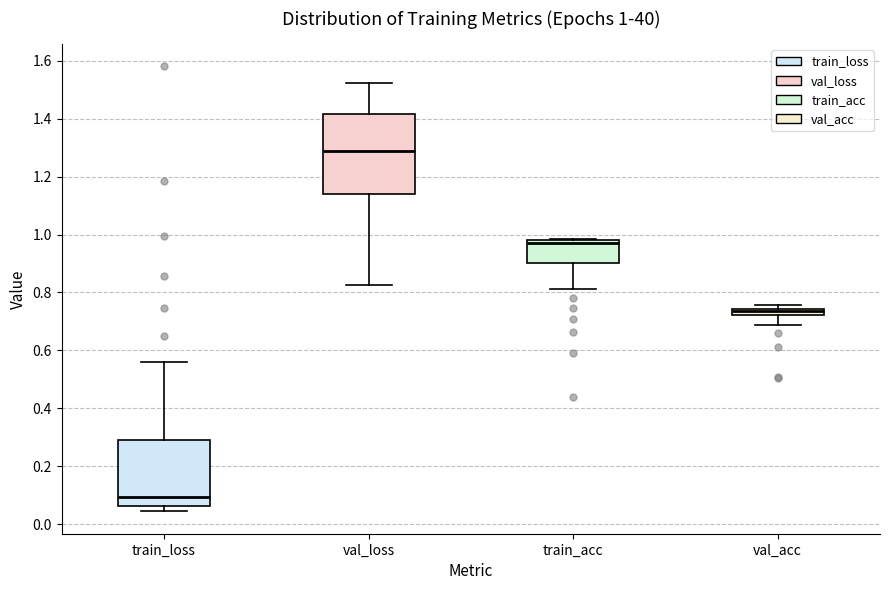

Comparing the boxes themselves (not the whiskers), which one is the tallest?

val_loss